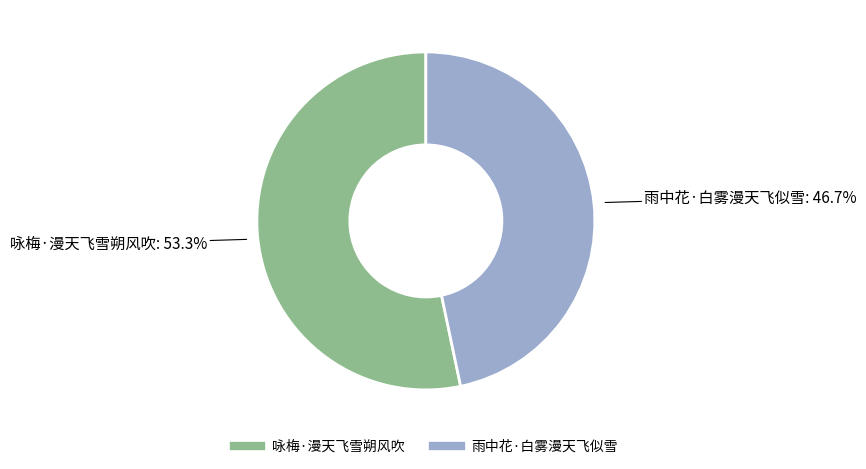

What portion of the pie excludes 雨中花·白雾漫天飞似雪?

53.3%